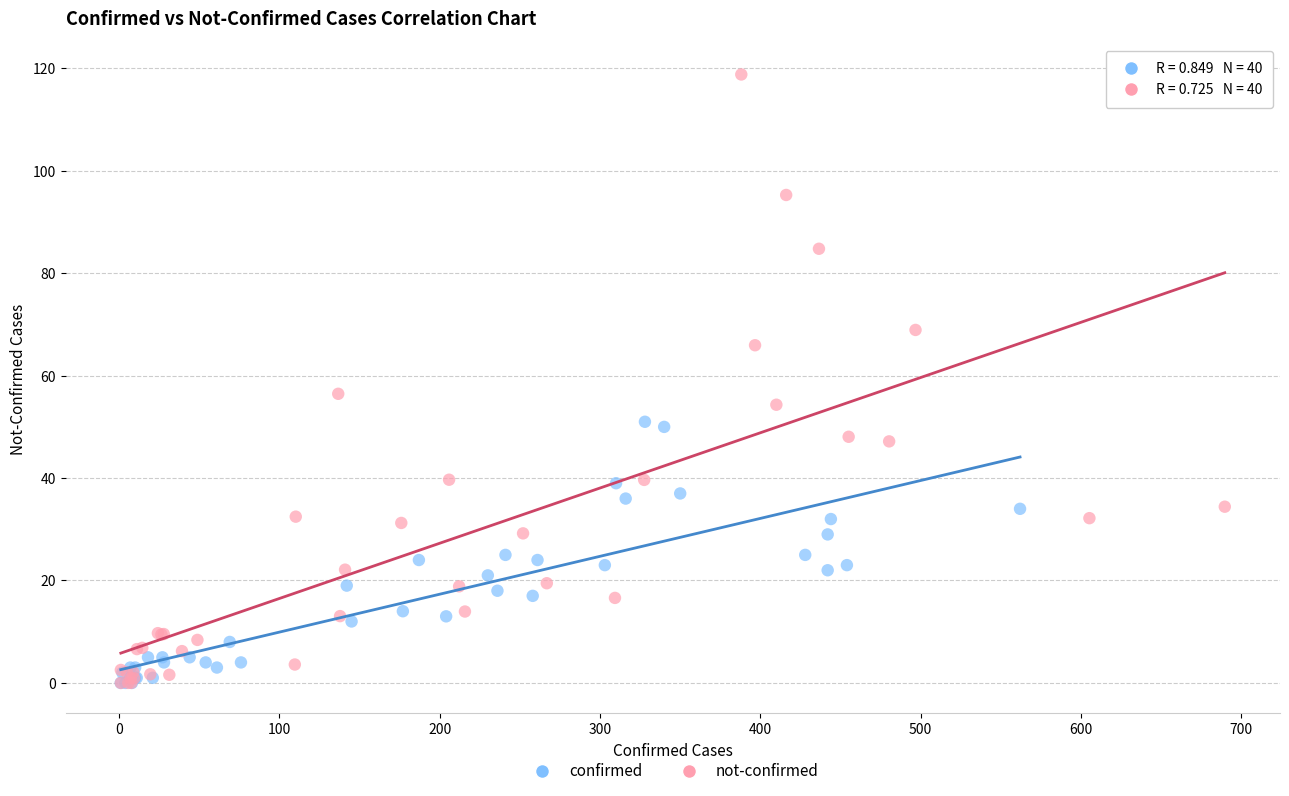

Which series has the widest spread of Y values?

not-confirmed